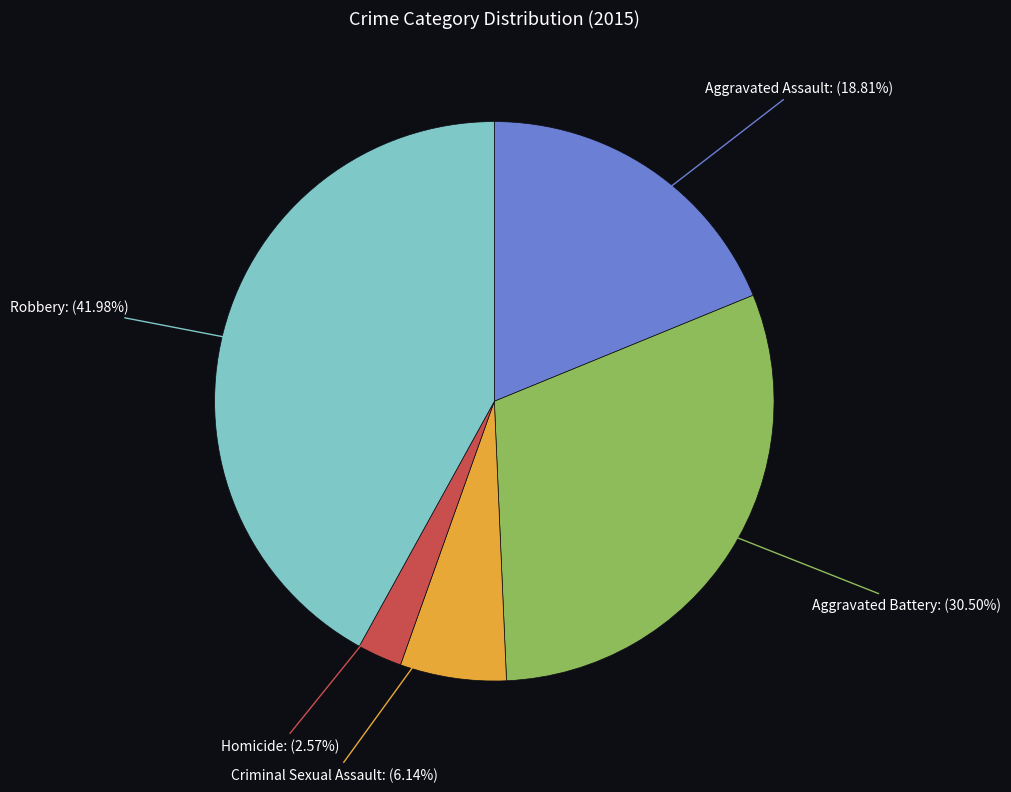

Does any single category account for the majority?

No